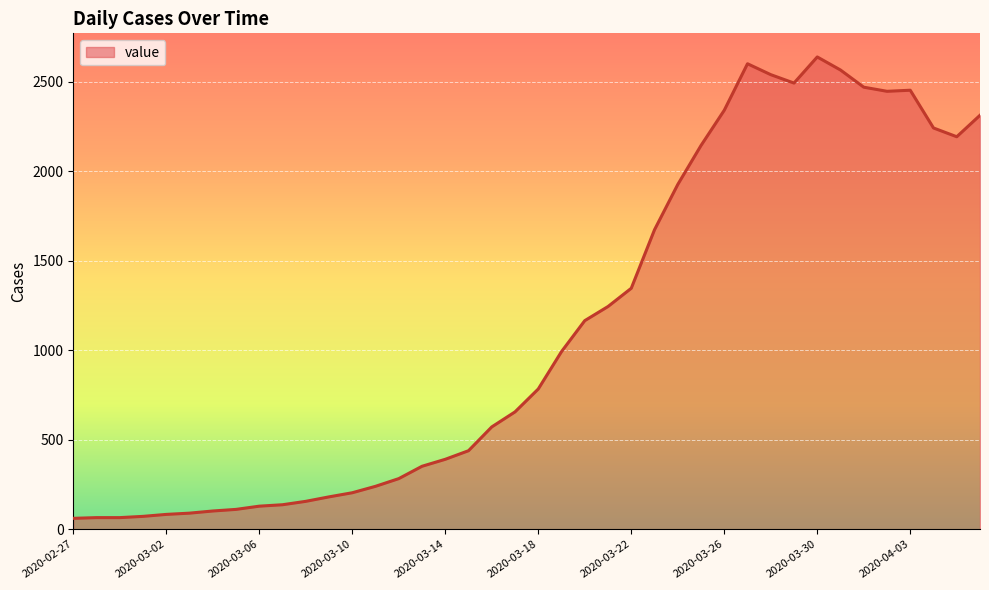

What is the minimum value shown in the chart?

61